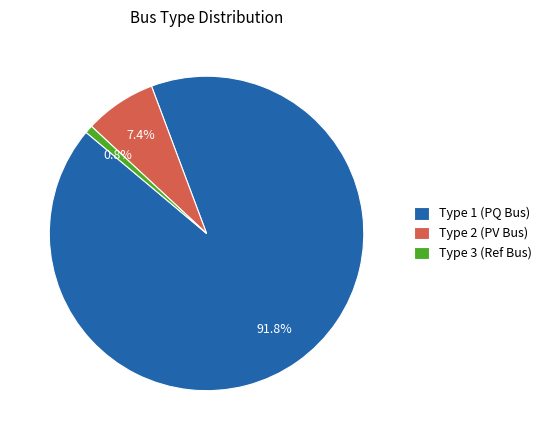

How much of the chart is everything except Type 2 (PV Bus)?

92.6%